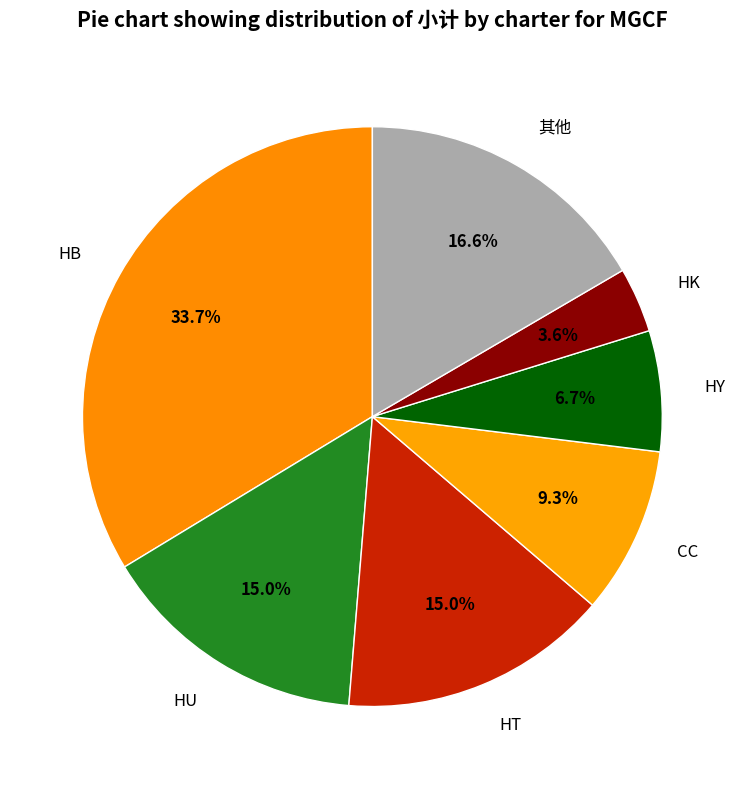

Does any single category account for the majority?

No